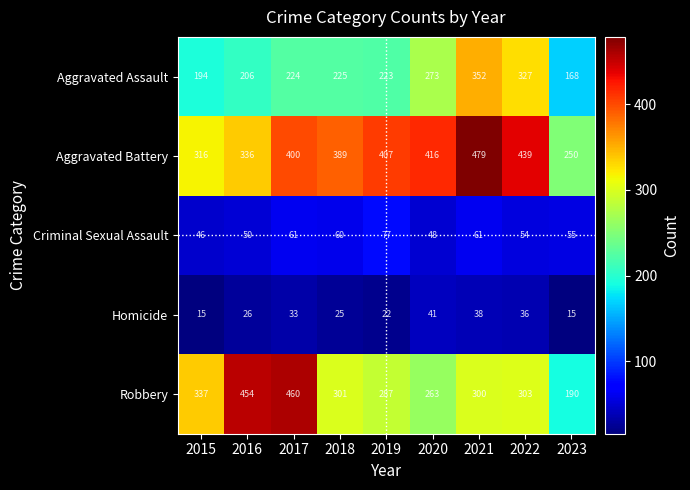

Rank the series by their maximum value, from highest to lowest.

Aggravated Battery, Robbery, Aggravated Assault, Criminal Sexual Assault, Homicide